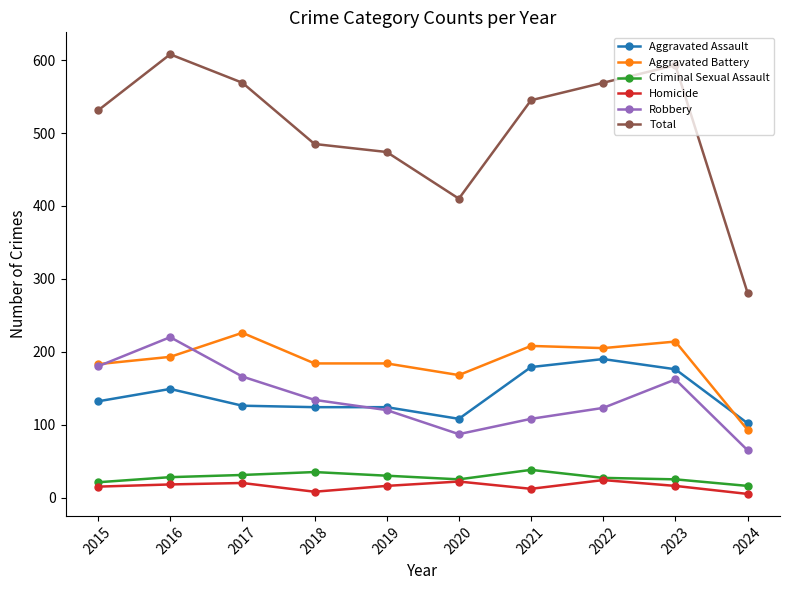

What is the minimum value for Criminal Sexual Assault?

16